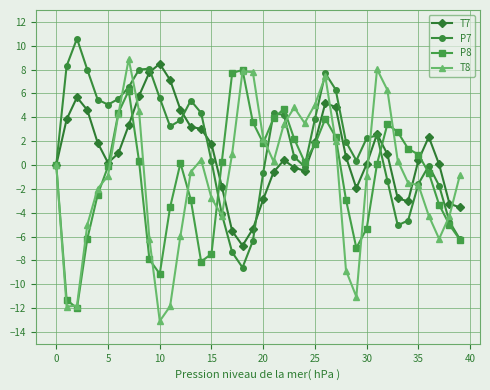

True or false: T7 has more than 2 interior local peaks.

True